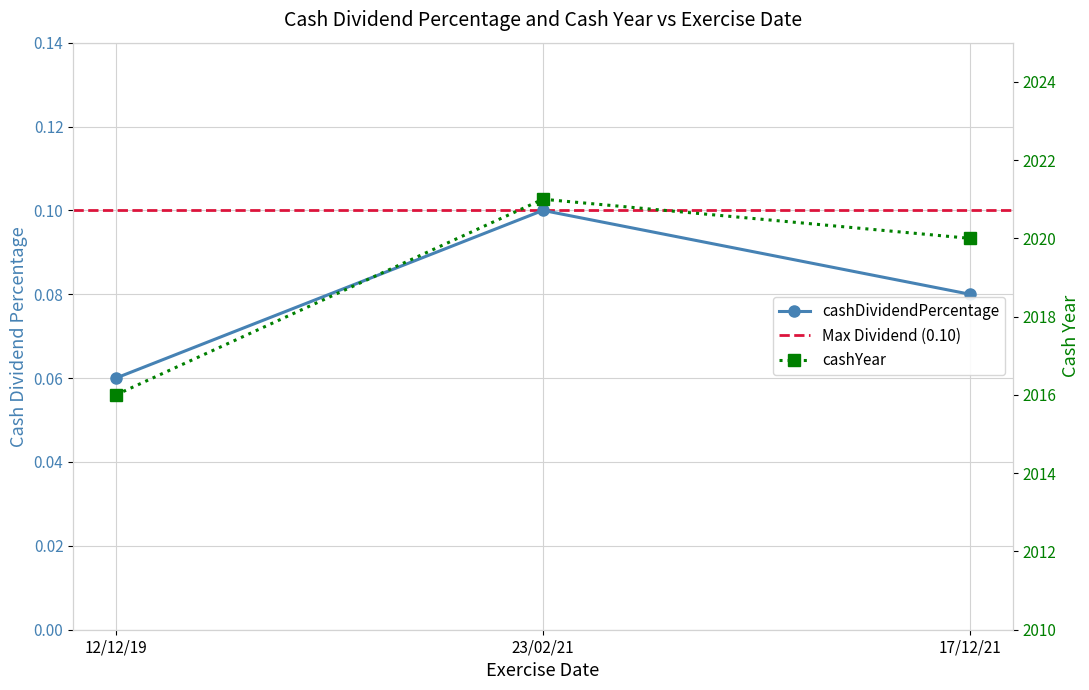

At how many categories does at least one series exceed 448?

3